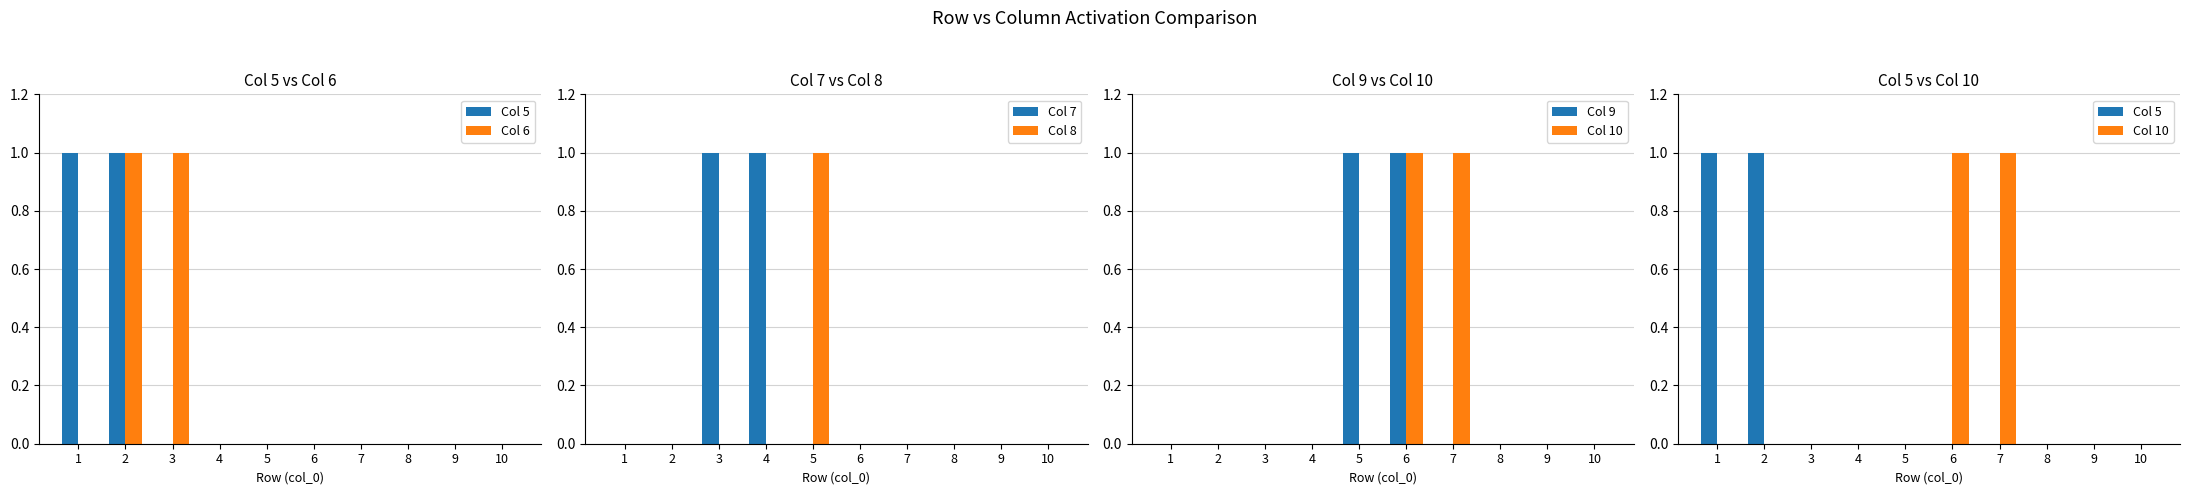

What are all the series names shown in the legend?

Col 5, Col 6, Col 7, Col 8, Col 9, Col 10